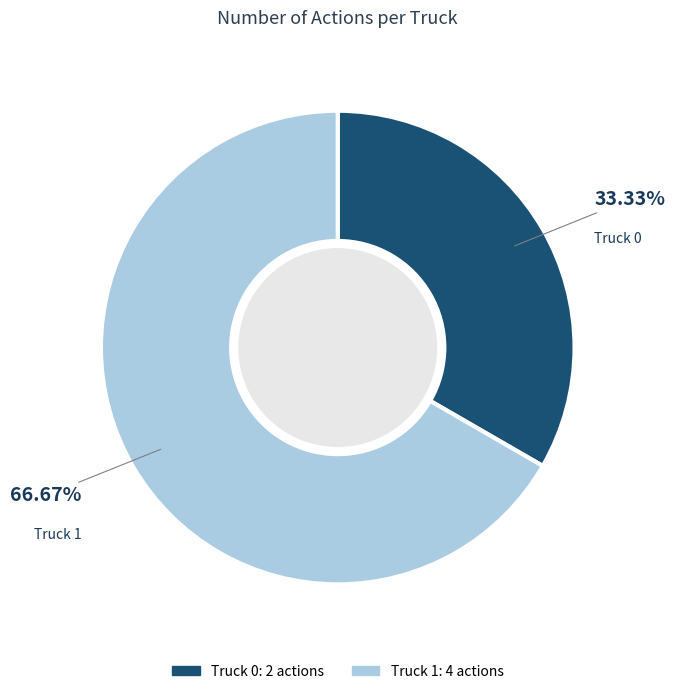

To the nearest percent, what percentage of the pie is Truck 1?

67%